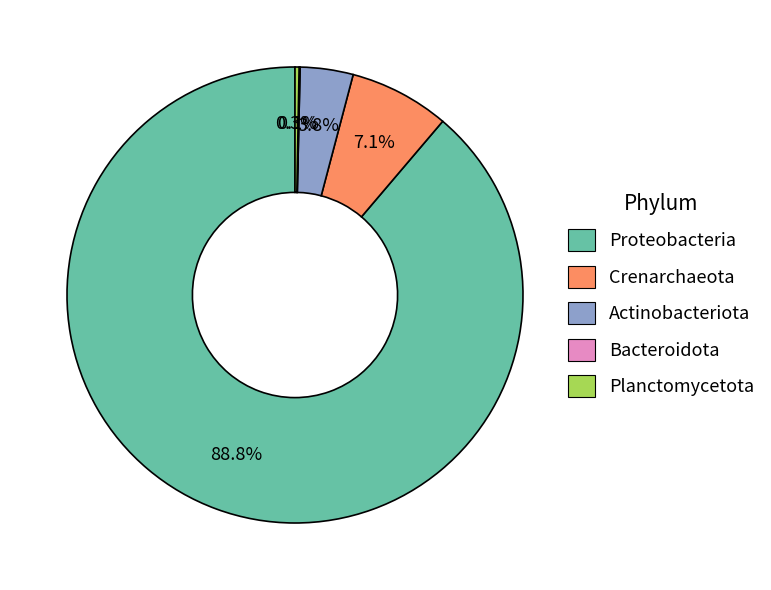

Is there a majority slice in this chart?

Yes